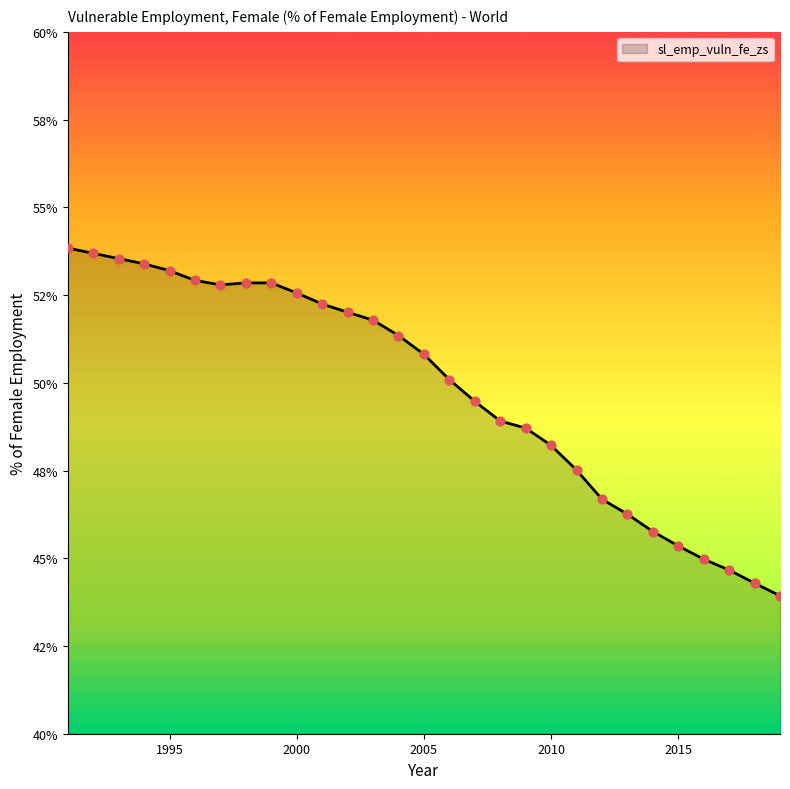

Is this an area chart (filled region under the line)?

Yes